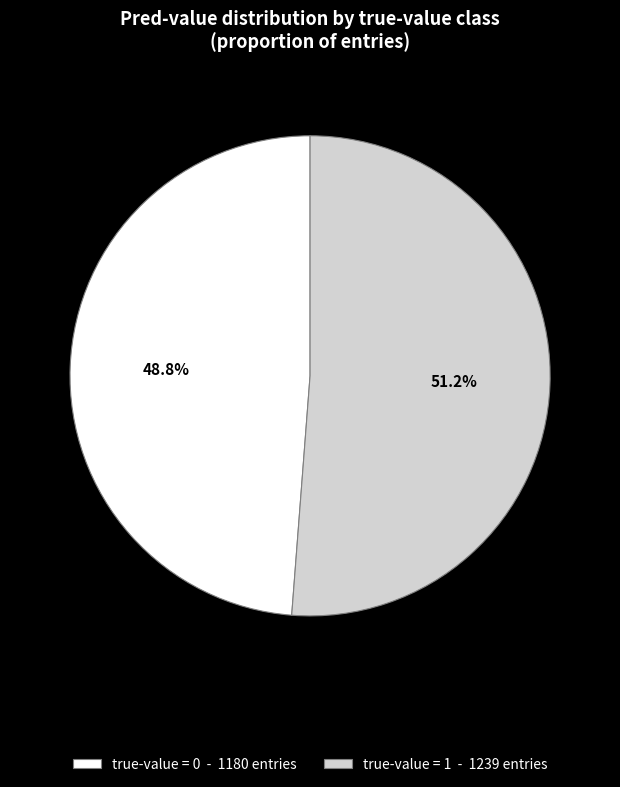

What is the largest slice in the pie chart?

true-value = 1 - 1239 entries